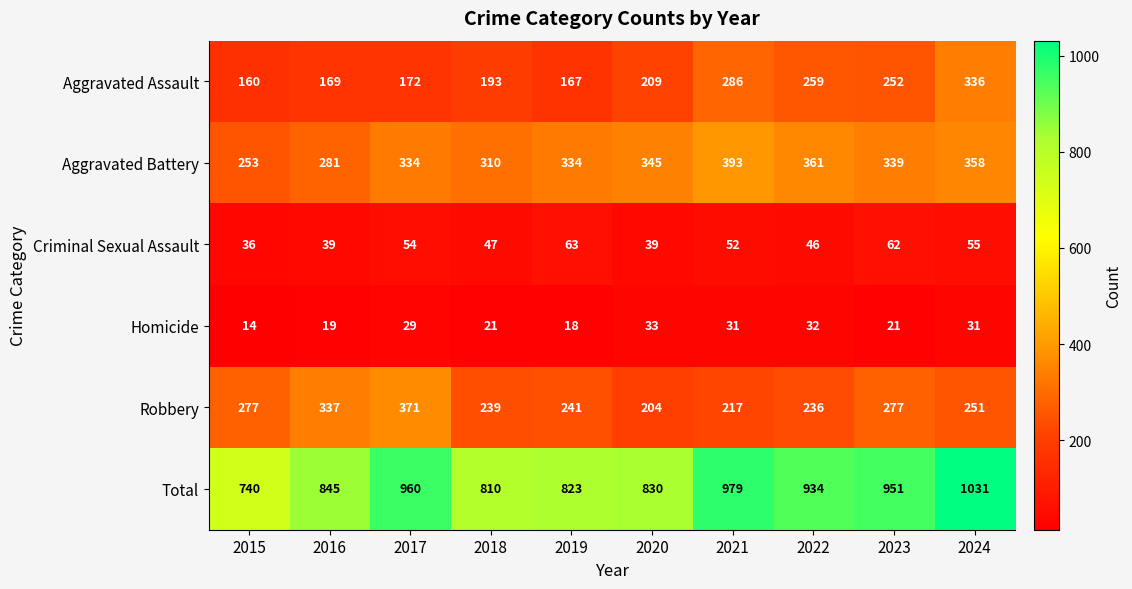

The Aggravated Battery series shows 393 at 2021. True or false?

True